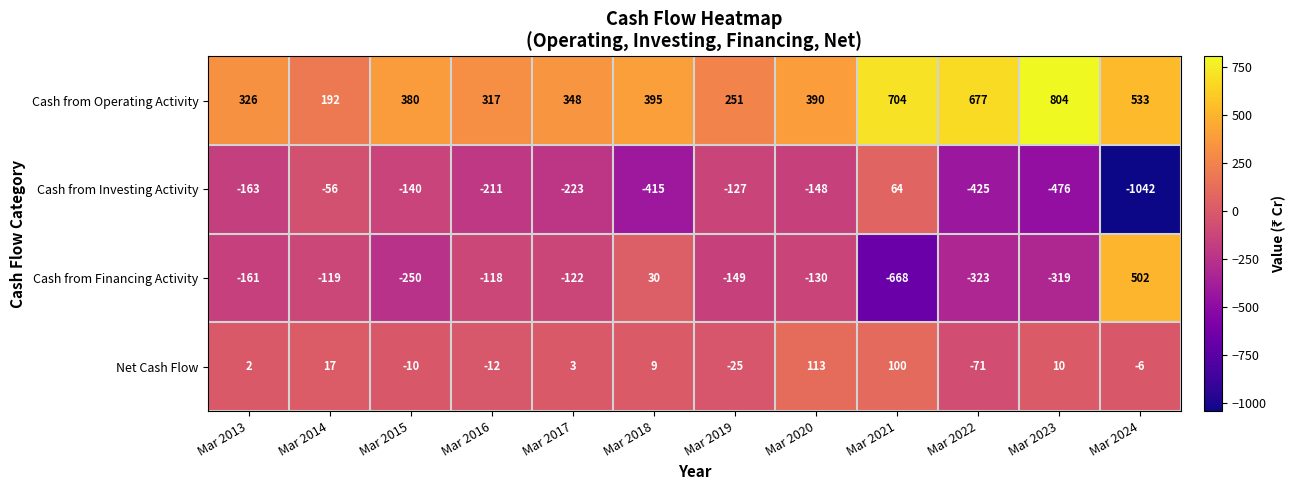

Which series has the largest total across all categories?

Cash from Operating Activity